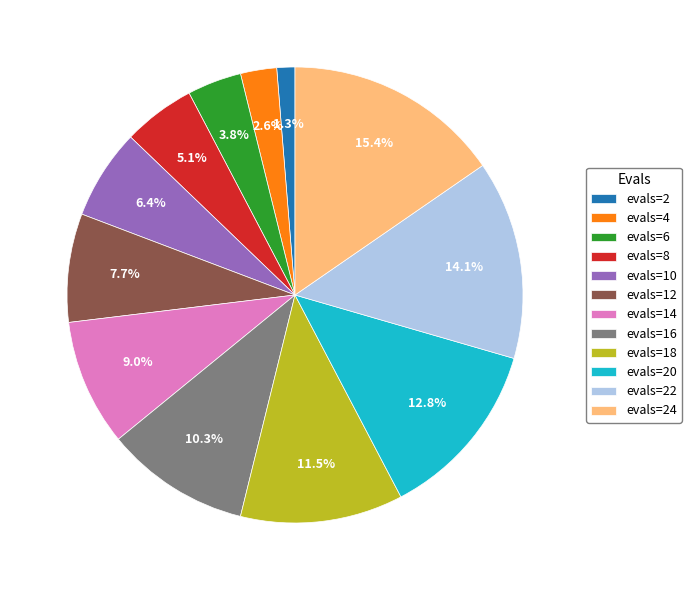

Combined, what portion of the pie is evals=4 and evals=12?

10.3%